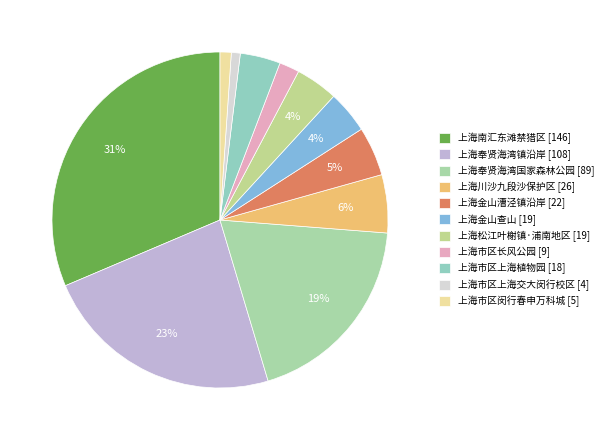

Does 上海金山漕泾镇沿岸 account for over 50% of the chart?

No